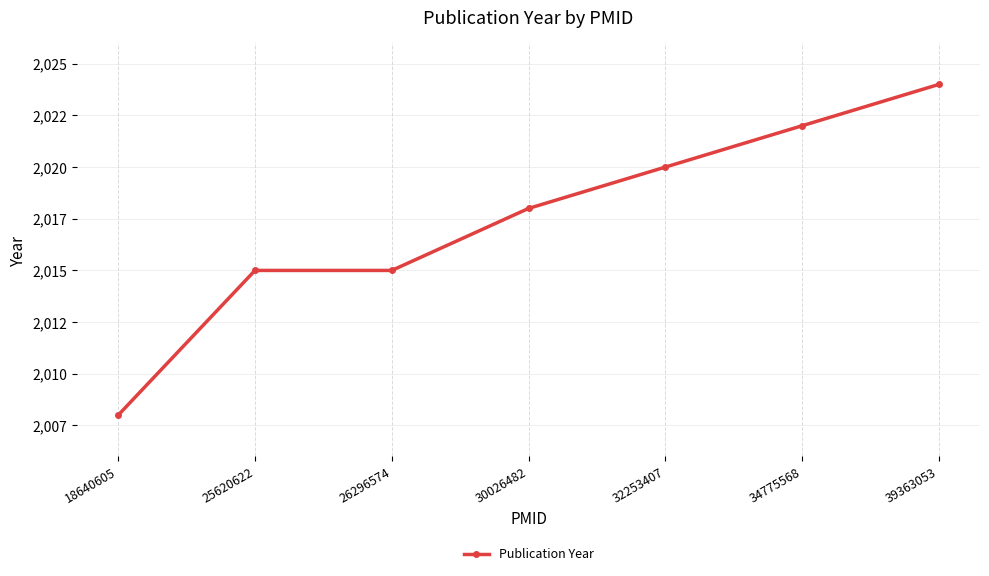

Between 26296574 and 18640605, which is larger?

26296574